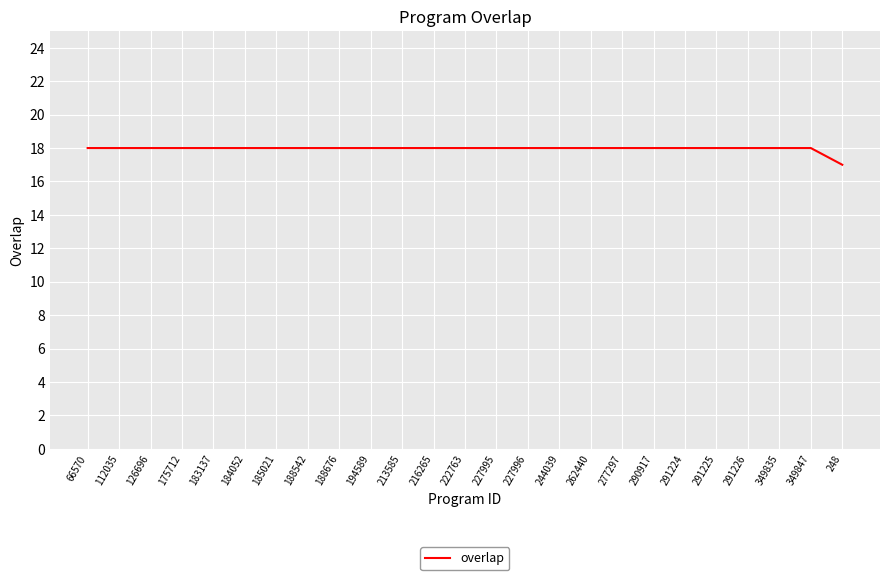

What is the ratio of the value at 262440 to the value at 291224?

1.0